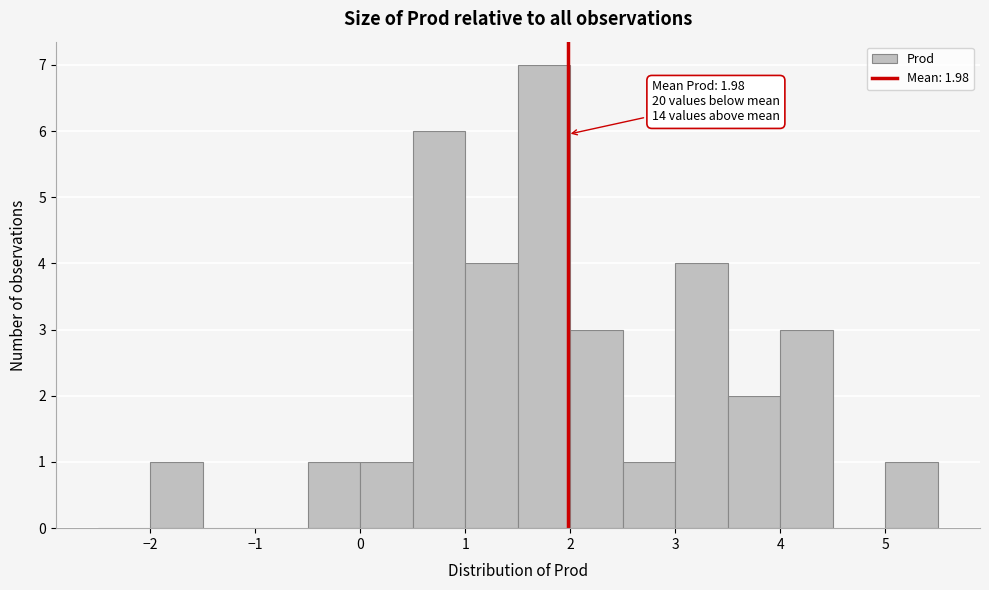

Over which range of the x-axis is the bar tallest?

1.5 to 2.0